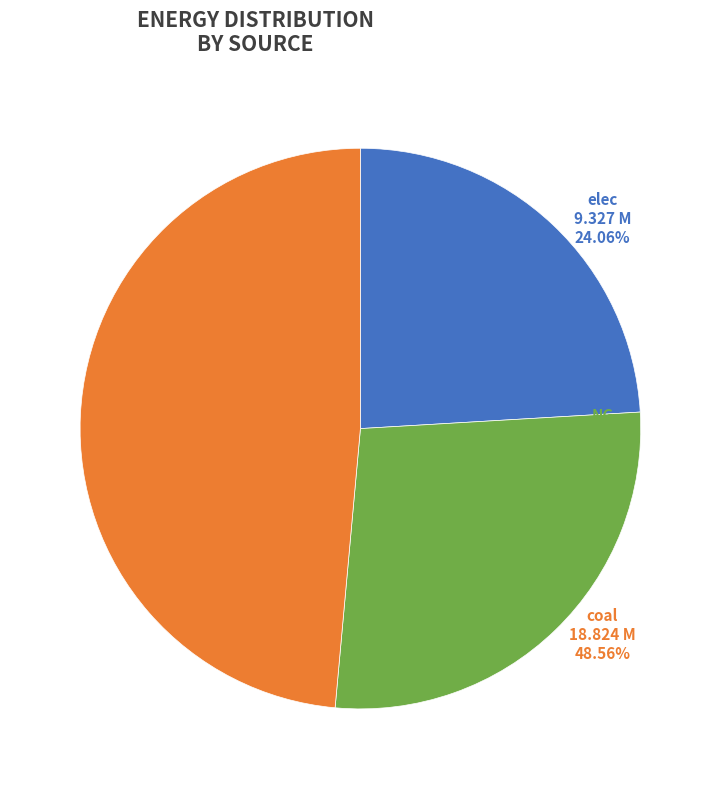

Is there any slice that represents more than half of the pie?

No